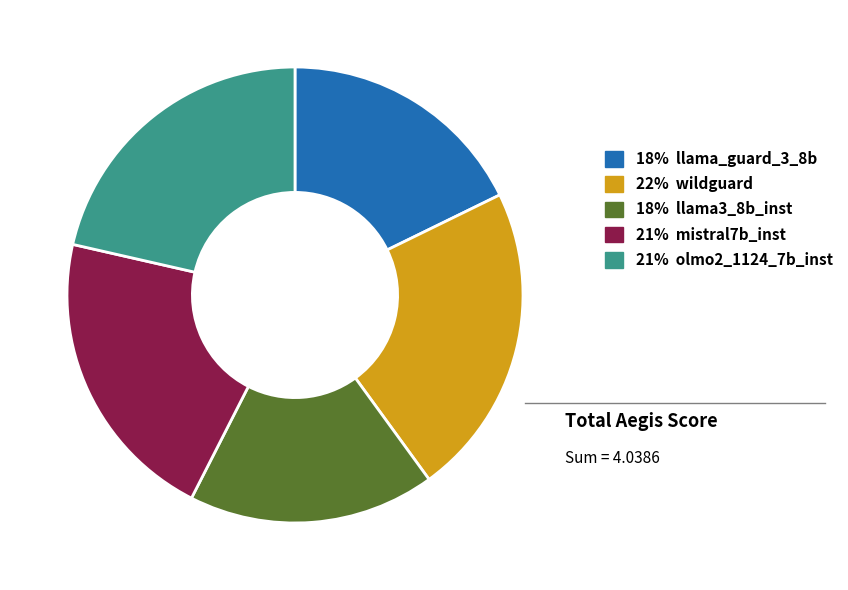

Is there any slice that represents more than half of the pie?

No